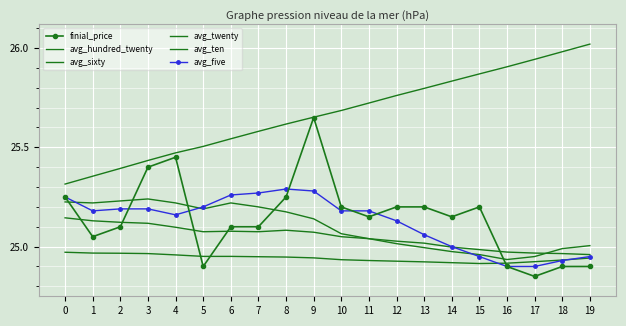

Reading left to right, transcribe all the data shown in this chart.

finial_price: 0=25.2	1=25.1	2=25.1	3=25.4	4=25.4	5=24.9	6=25.1	7=25.1	8=25.2	9=25.6	10=25.2	11=25.1	12=25.2	13=25.2	14=25.1	15=25.2	16=24.9	17=24.9	18=24.9	19=24.9
avg_hundred_twenty: 0=25.3	1=25.4	2=25.4	3=25.4	4=25.5	5=25.5	6=25.5	7=25.6	8=25.6	9=25.7	10=25.7	11=25.7	12=25.8	13=25.8	14=25.8	15=25.9	16=25.9	17=25.9	18=26.0	19=26.0
avg_sixty: 0=25.0	1=25.0	2=25.0	3=25.0	4=25.0	5=25.0	6=25.0	7=24.9	8=24.9	9=24.9	10=24.9	11=24.9	12=24.9	13=24.9	14=24.9	15=24.9	16=24.9	17=24.9	18=24.9	19=24.9
avg_twenty: 0=25.1	1=25.1	2=25.1	3=25.1	4=25.1	5=25.1	6=25.1	7=25.1	8=25.1	9=25.1	10=25.0	11=25.0	12=25.0	13=25.0	14=25.0	15=25.0	16=25.0	17=25.0	18=25.0	19=25.0
avg_ten: 0=25.2	1=25.2	2=25.2	3=25.2	4=25.2	5=25.2	6=25.2	7=25.2	8=25.2	9=25.1	10=25.1	11=25.0	12=25.0	13=25.0	14=25.0	15=25.0	16=24.9	17=24.9	18=25.0	19=25.0
avg_five: 0=25.3	1=25.2	2=25.2	3=25.2	4=25.2	5=25.2	6=25.3	7=25.3	8=25.3	9=25.3	10=25.2	11=25.2	12=25.1	13=25.1	14=25.0	15=24.9	16=24.9	17=24.9	18=24.9	19=24.9